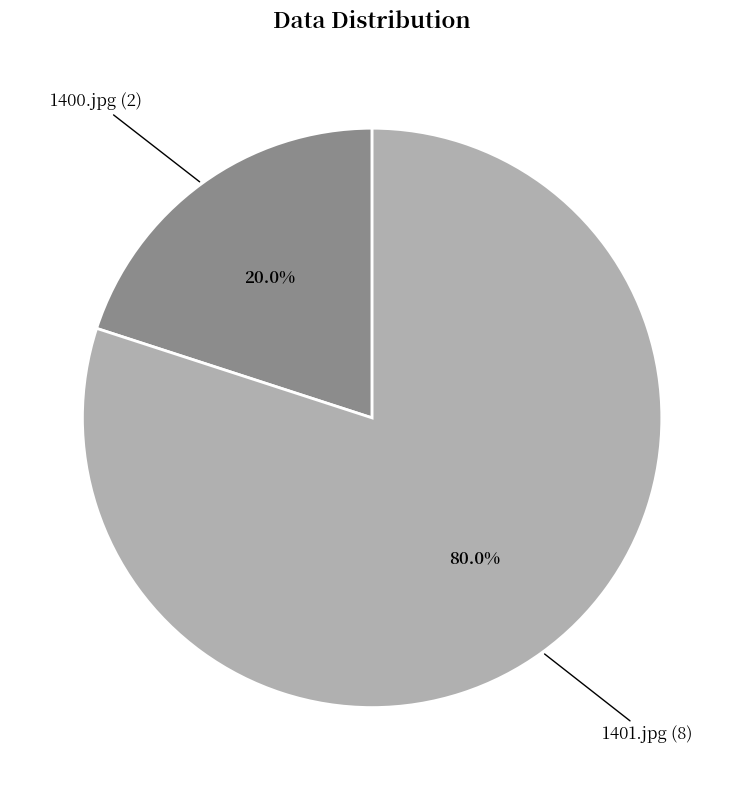

Which slice represents more than half of the pie?

1401.jpg